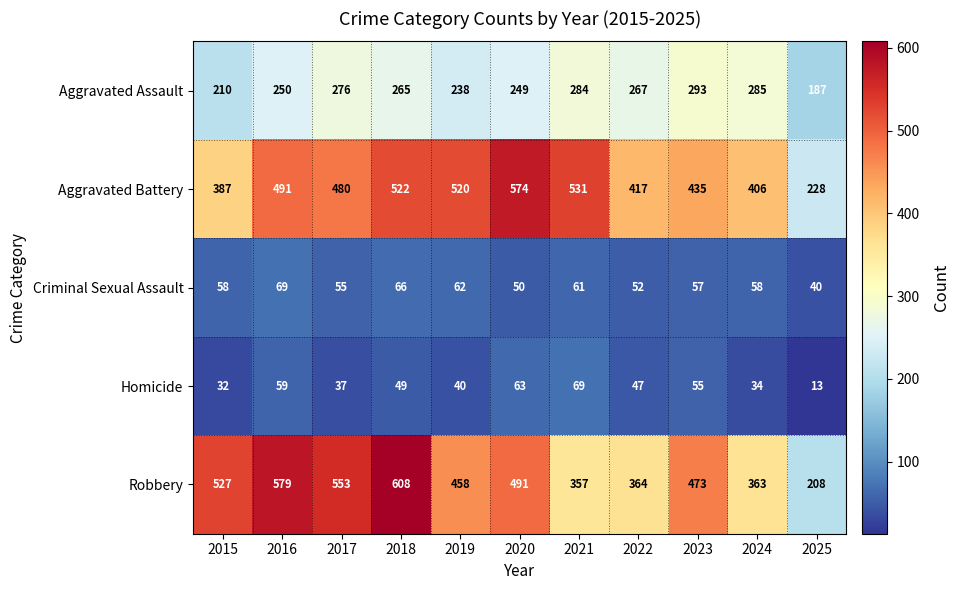

True or false: Aggravated Assault has a value of 293 at 2023.

True